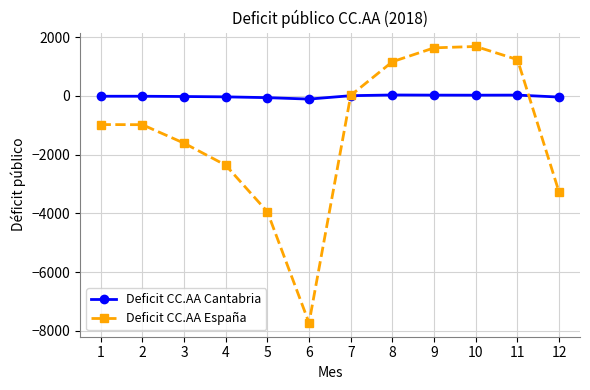

True or false: Deficit CC.AA Cantabria has more than 0 interior local peaks.

True